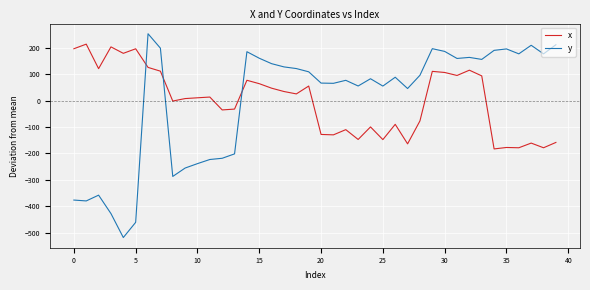

Which series has the largest range (max minus min)?

y